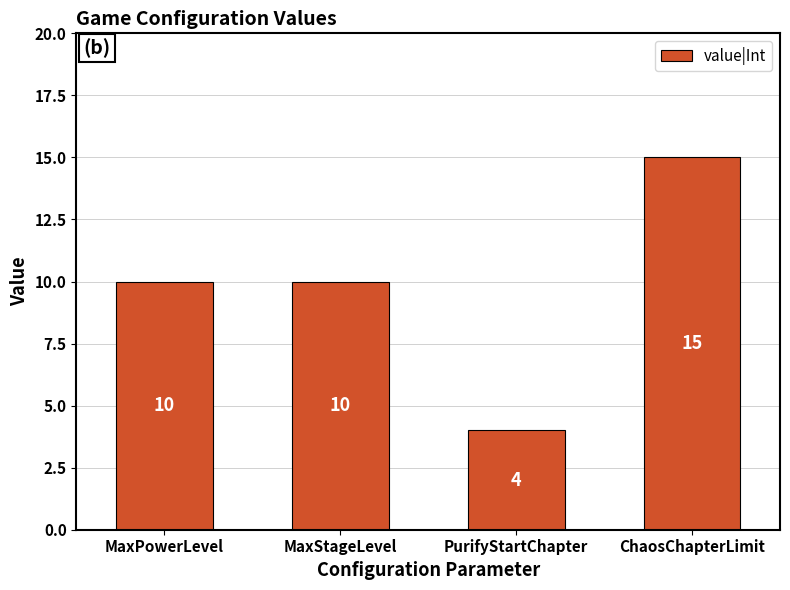

The value at PurifyStartChapter is 4. True or false?

True